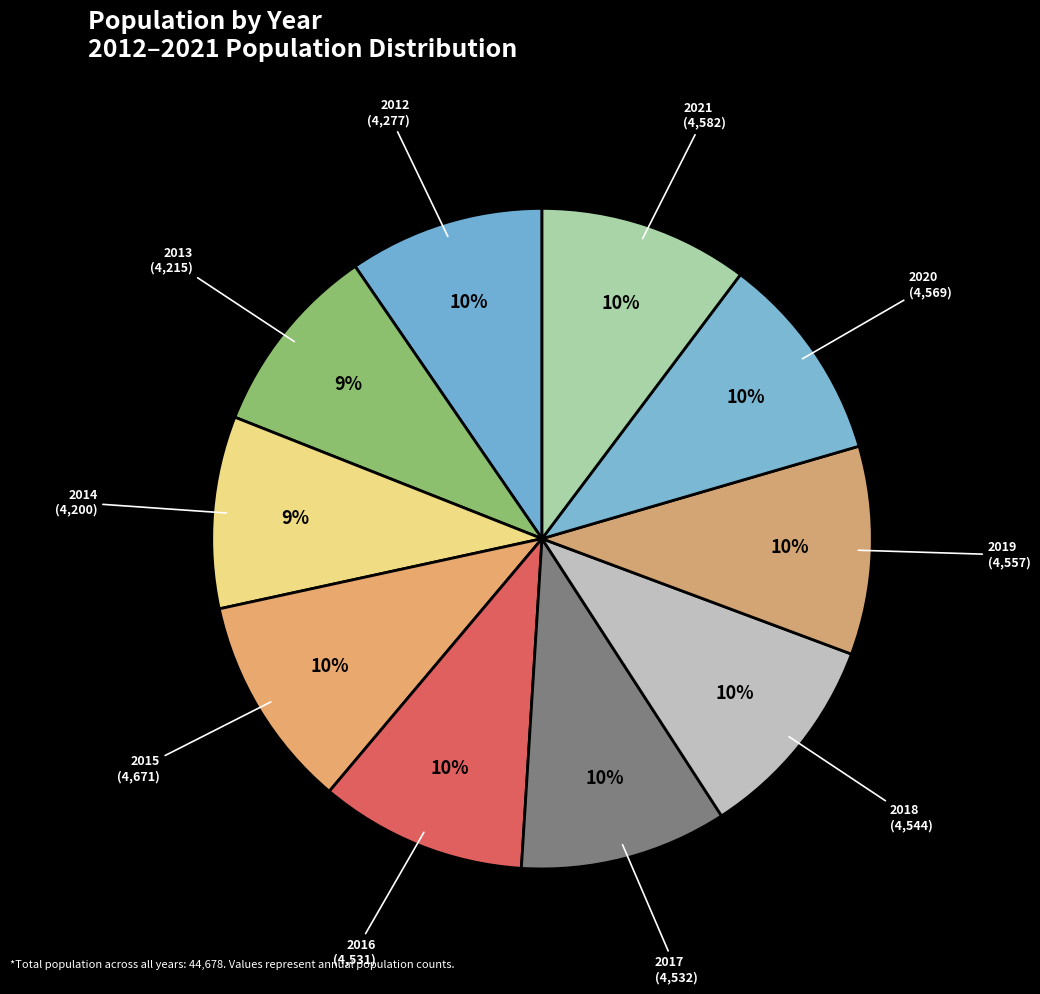

Is there a majority slice in this chart?

No